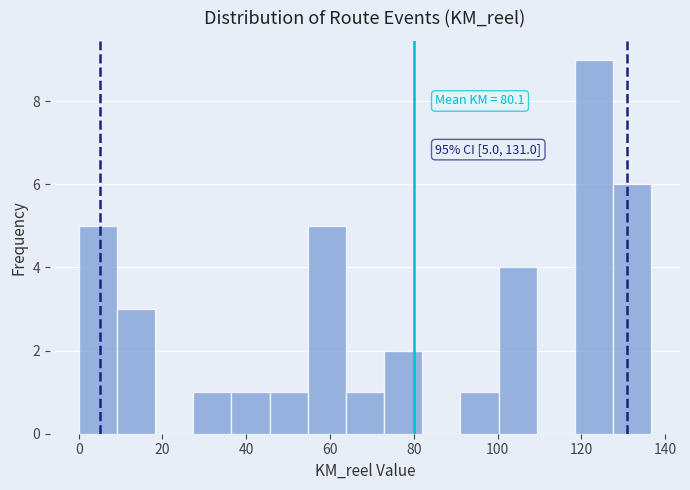

Over which range of the x-axis is the bar tallest?

118 to 128